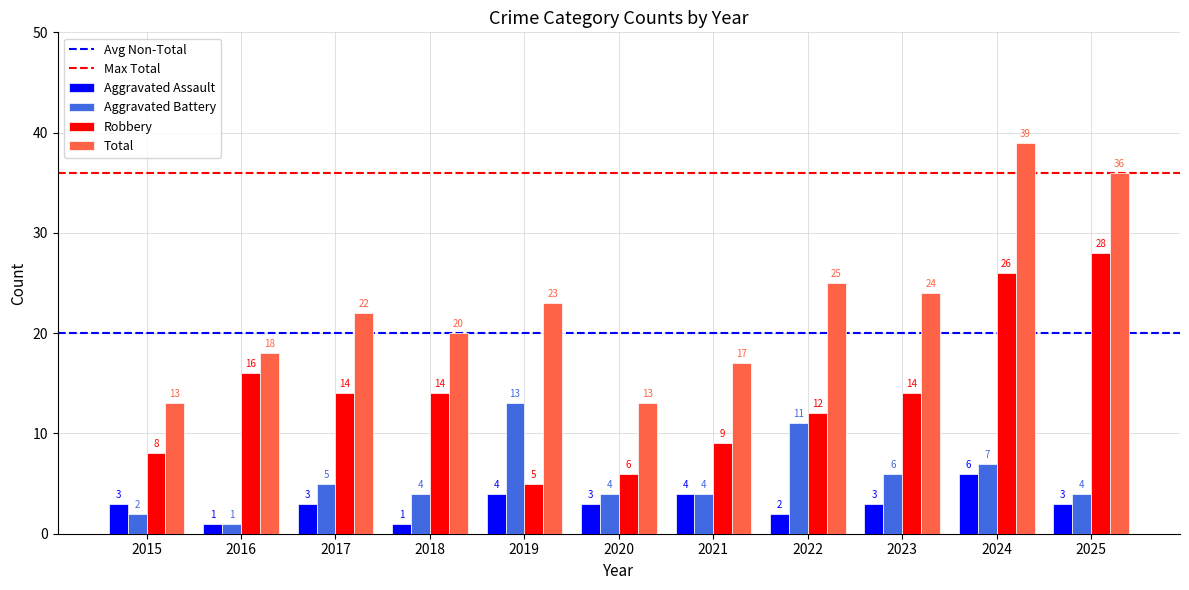

At which category does the chart reach its peak across all series?

2024